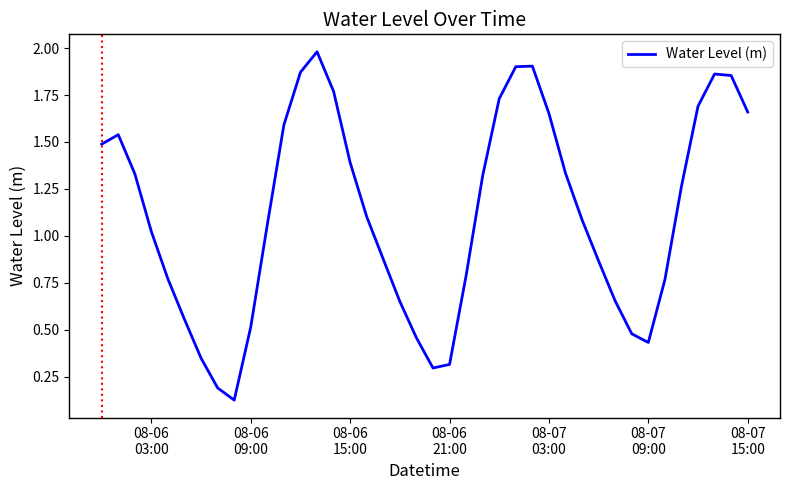

What is the maximum value shown in the chart?

2.0